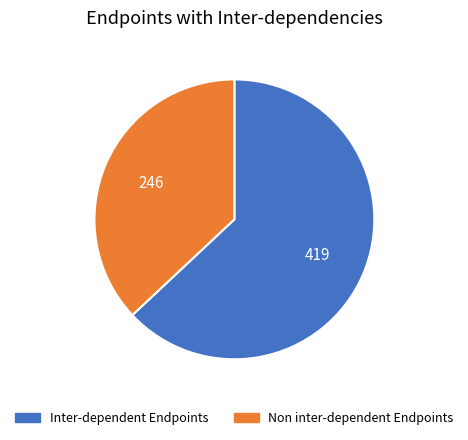

Does Non inter-dependent Endpoints represent more than half of the total?

No